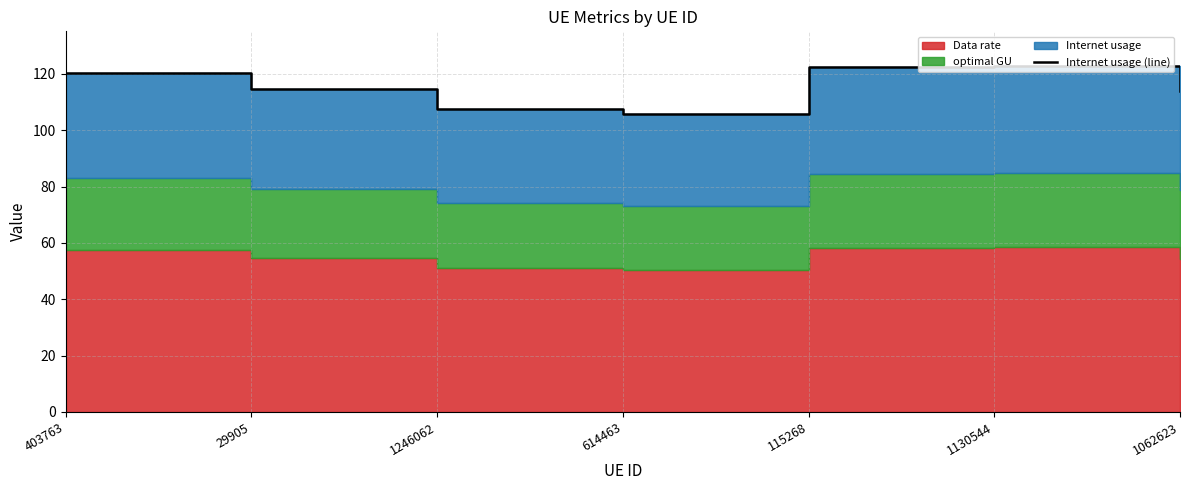

List the labels in order of value, smallest first.

614463, 1246062, 1062623, 29905, 403763, 115268, 1130544